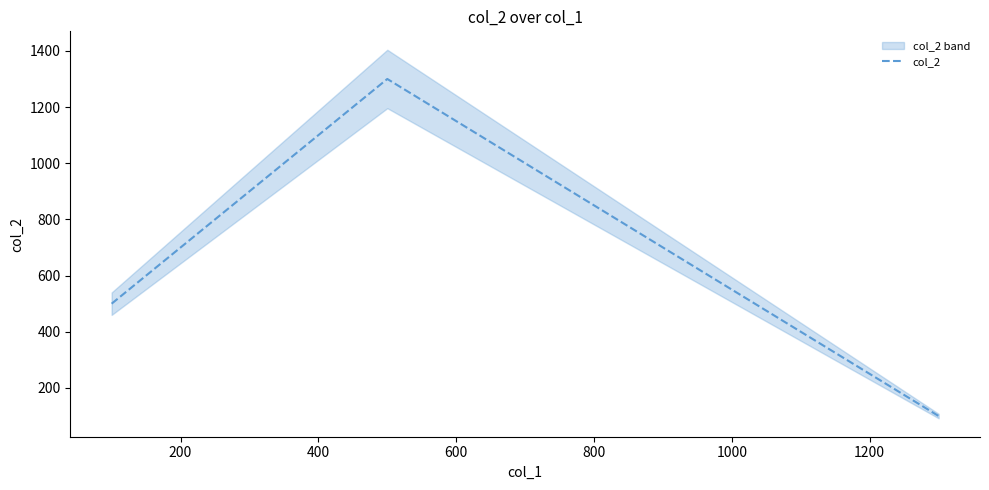

What is the smallest value displayed?

100